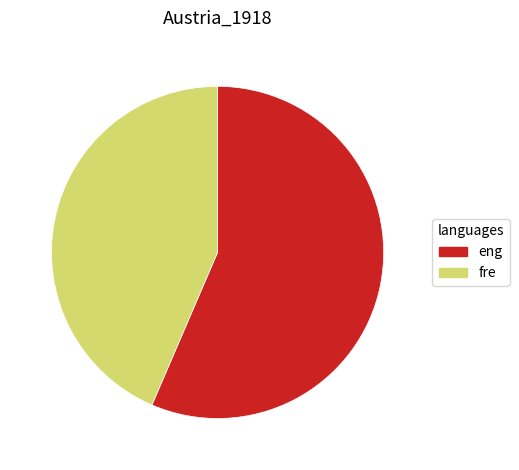

Do eng and fre together represent more than half of the pie?

Yes